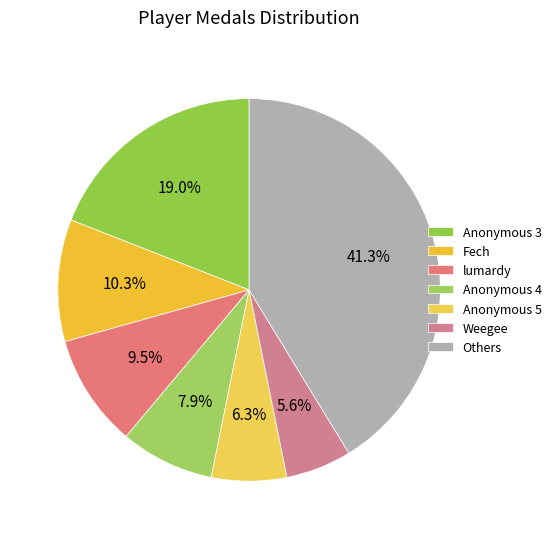

Which category has the smallest portion of the pie?

Weegee